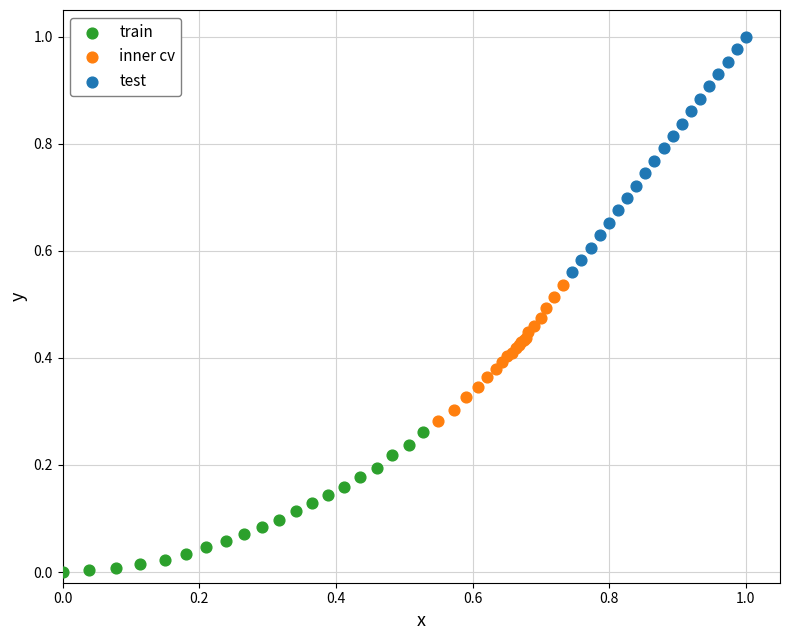

Which series contains the highest Y value?

test